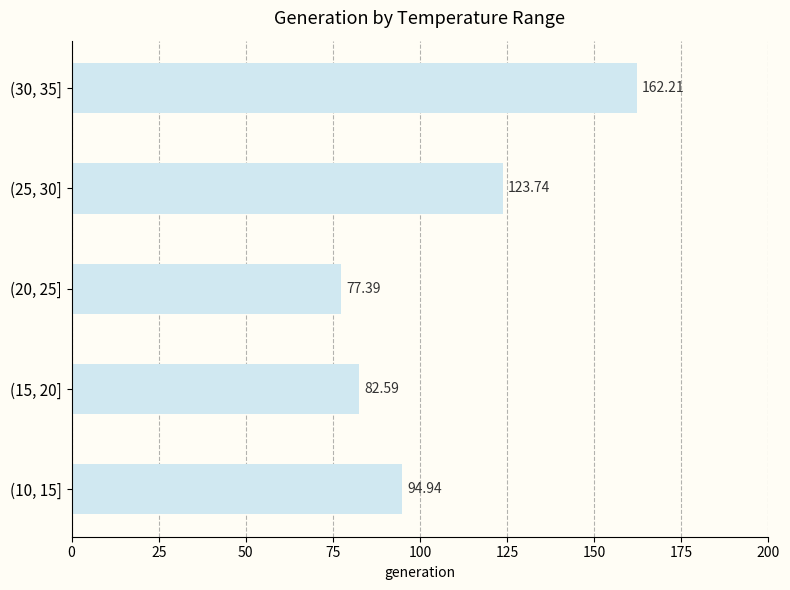

What is the average value?

108.2